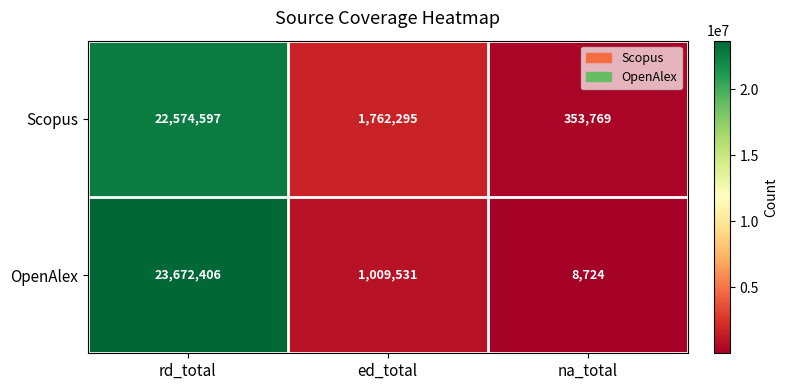

The OpenAlex series shows 32955311 at rd_total. True or false?

False